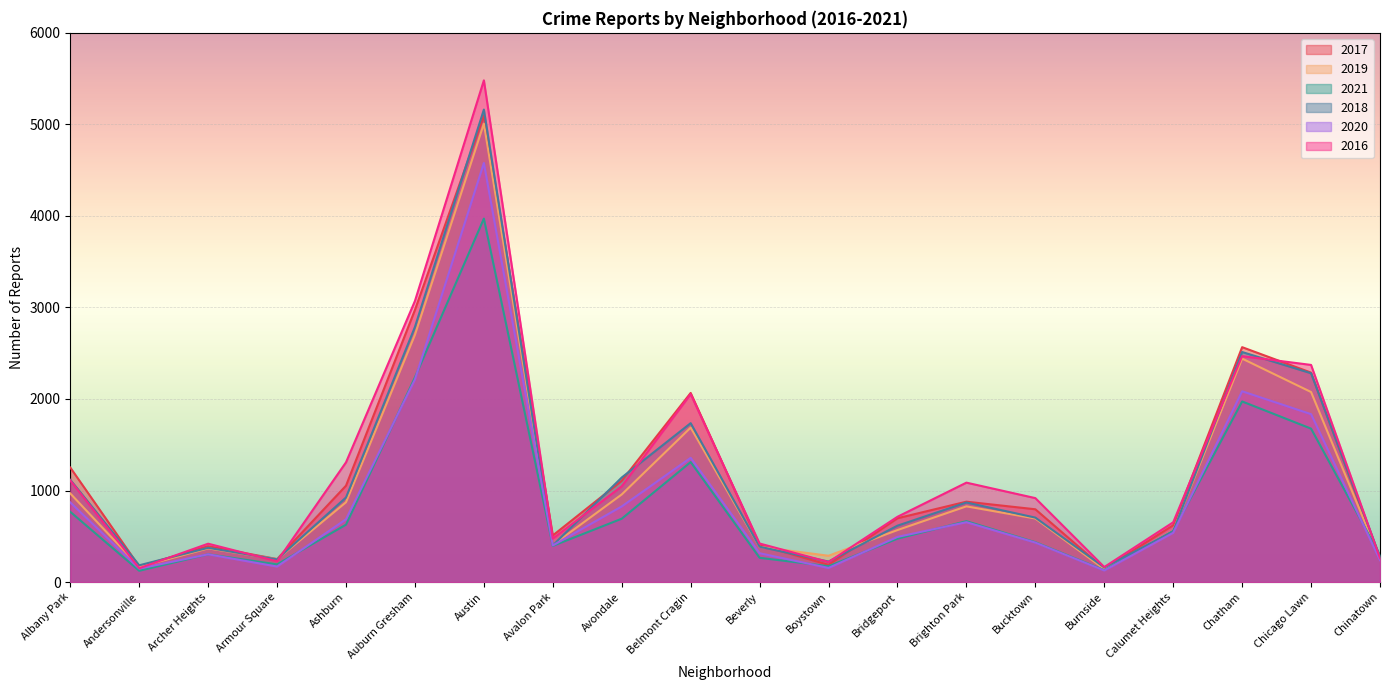

How many data points in 2018 are less than 704?

10